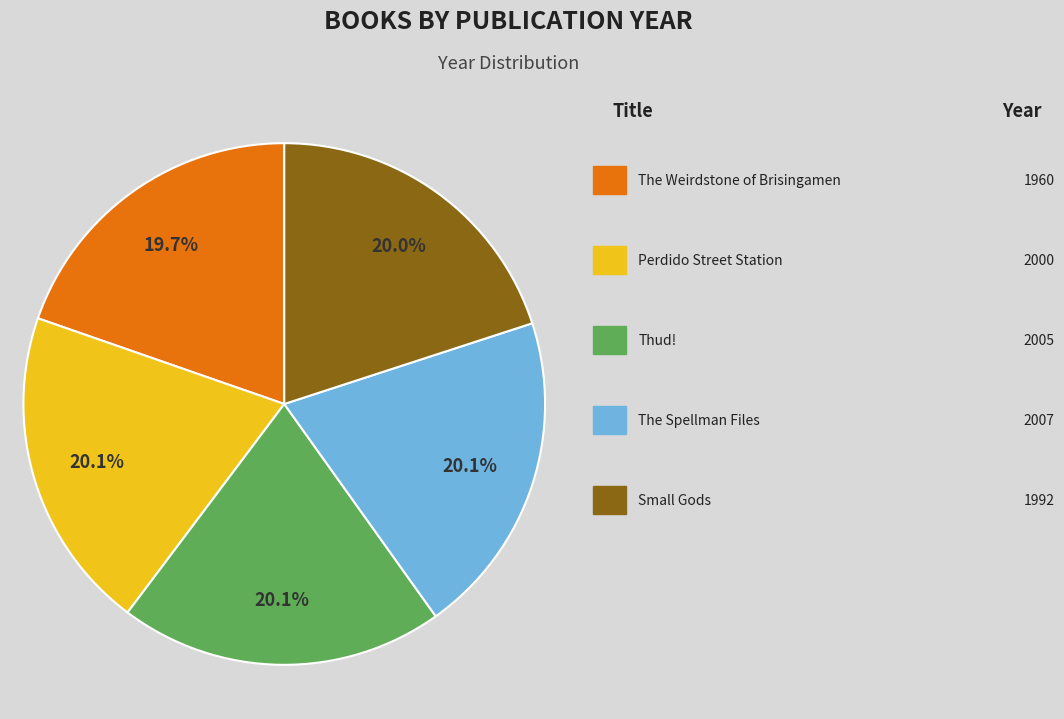

Is there a majority slice in this chart?

No